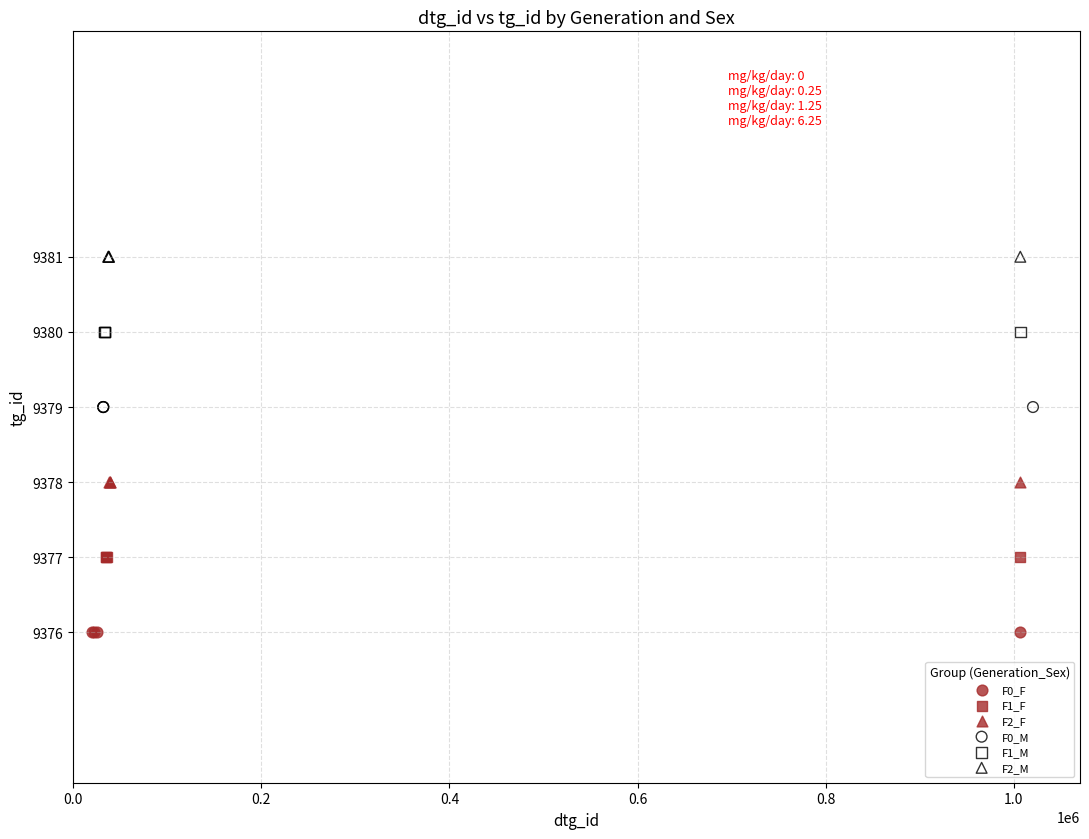

Which series contains the lowest Y value?

F0_F